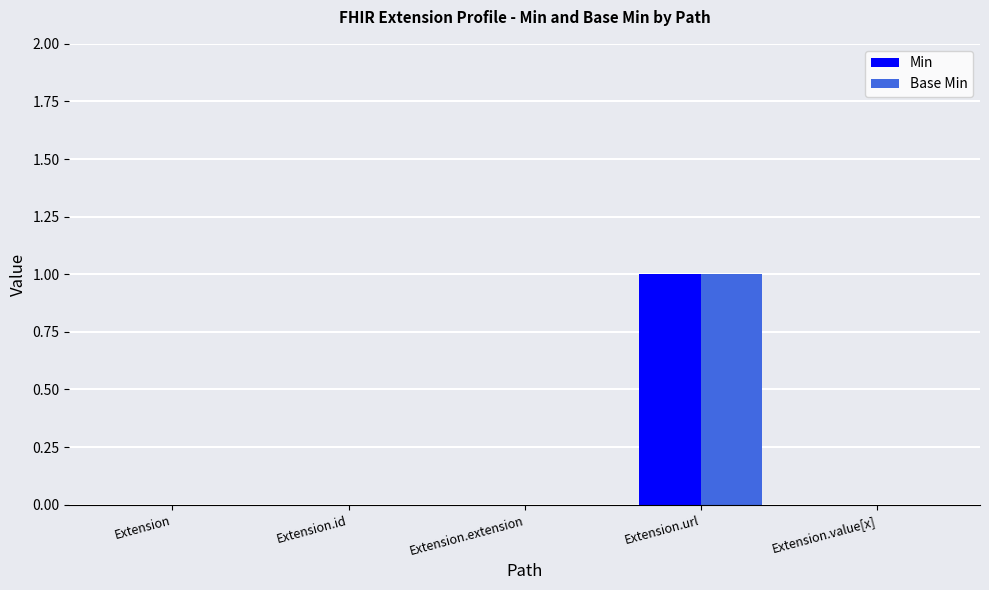

Is the value of Base Min at Extension.extension greater than the value of Min at Extension.url?

No